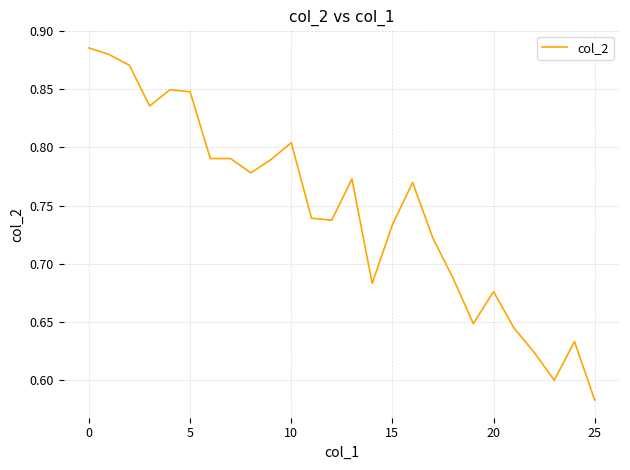

What is the difference between the maximum and minimum values?

0.3